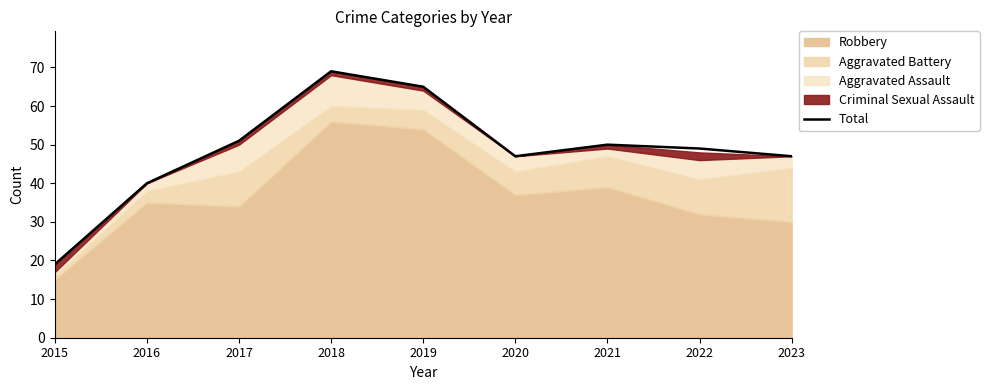

Which has a higher value, 2022 or 2018?

2018